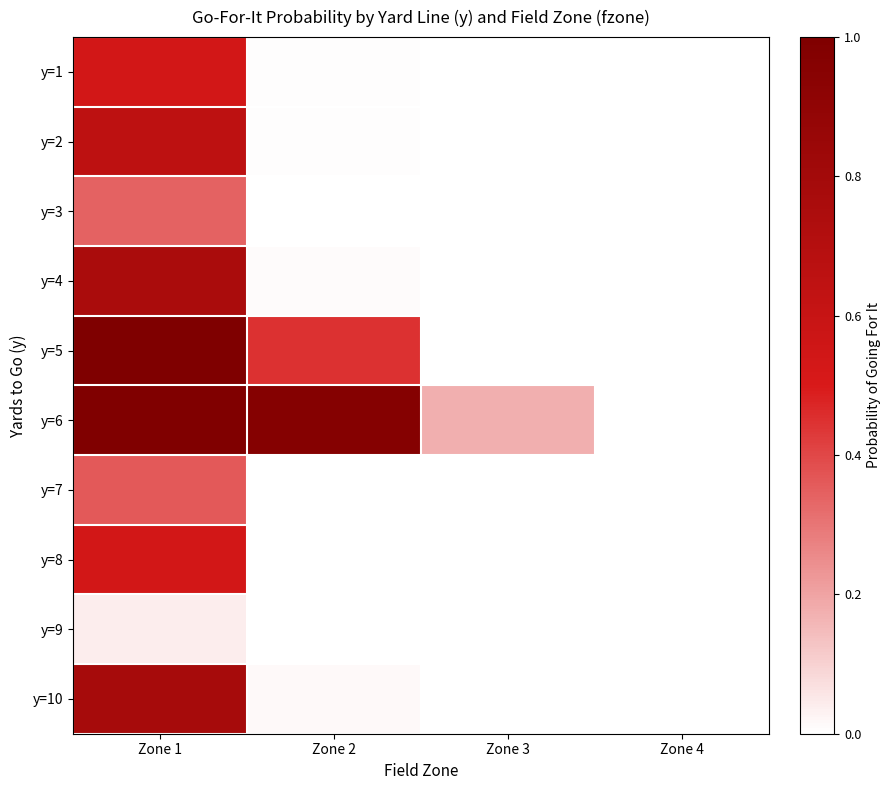

Rank the series at Zone 4 from highest to lowest value.

y=1, y=2, y=3, y=4, y=5, y=6, y=7, y=8, y=9, y=10